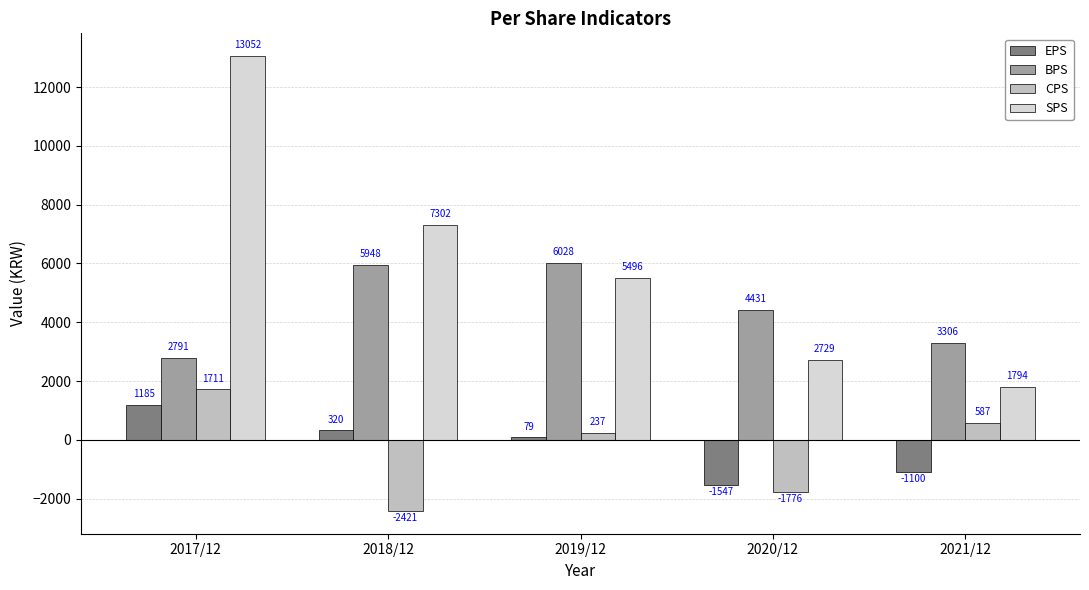

What is the label of the 1st bar from the right?

2021/12